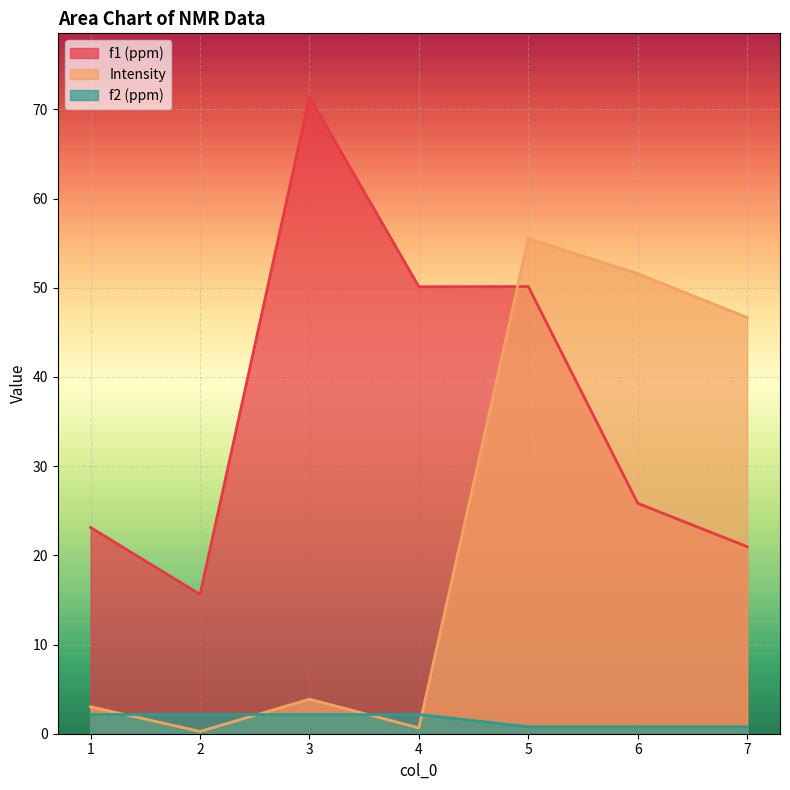

How many f2 (ppm) values are between 0 and 2?

3